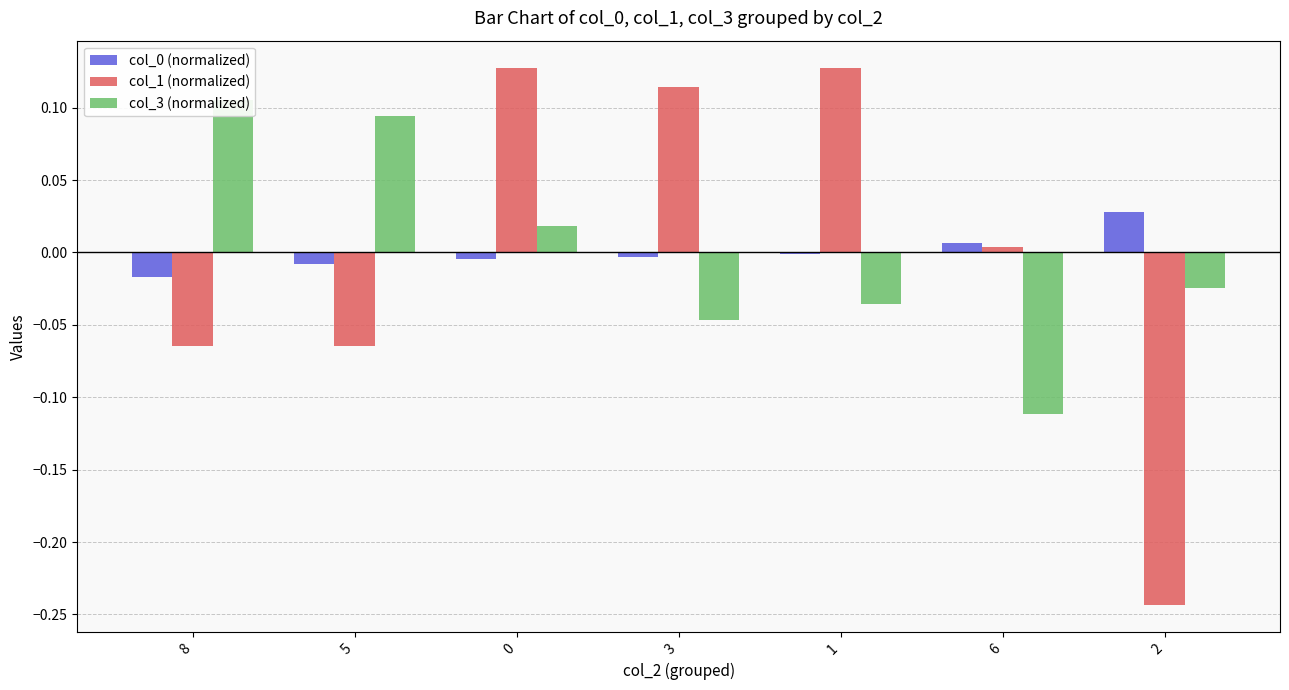

Is the value of col_1 (normalized) at 6 greater than the value of col_0 (normalized) at 8?

Yes